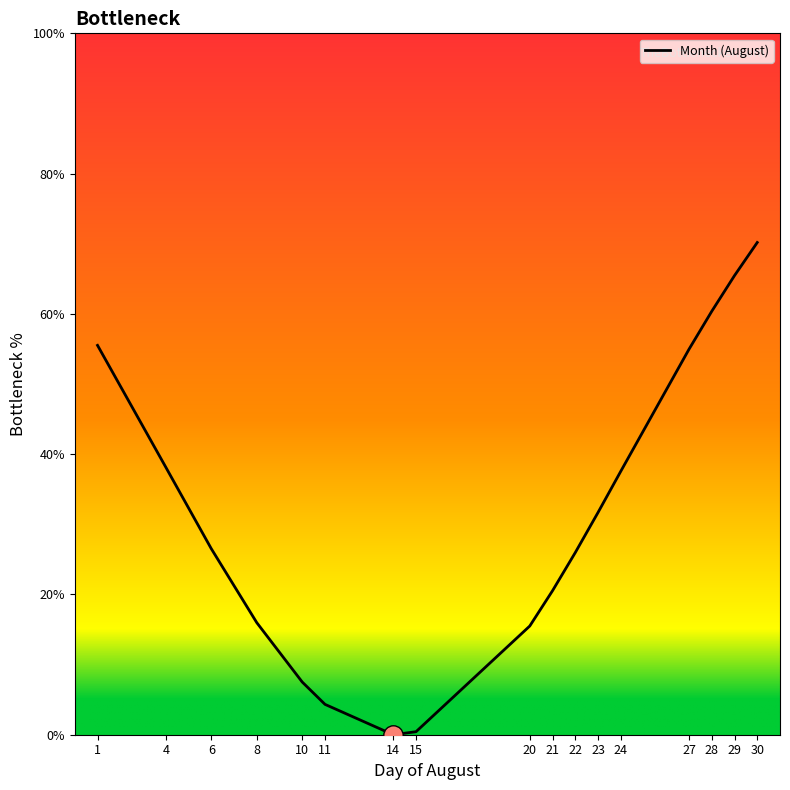

What is the difference between the values at 6 and 15?

26.1